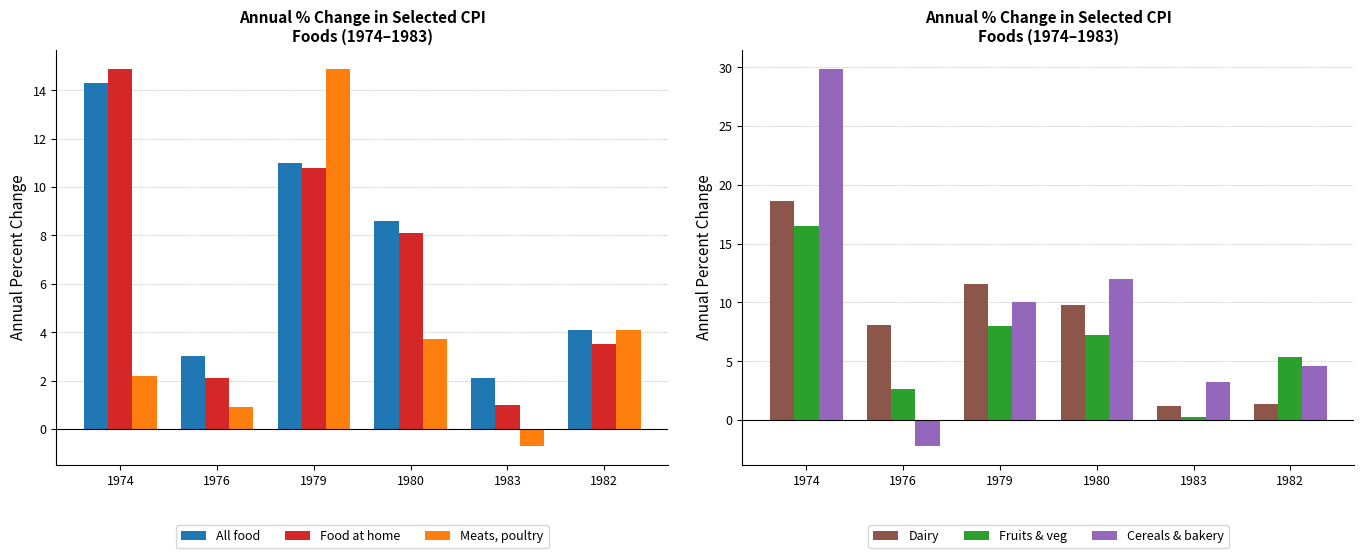

Rank the categories by Cereals & bakery value from highest to lowest.

1974, 1980, 1979, 1982, 1983, 1976